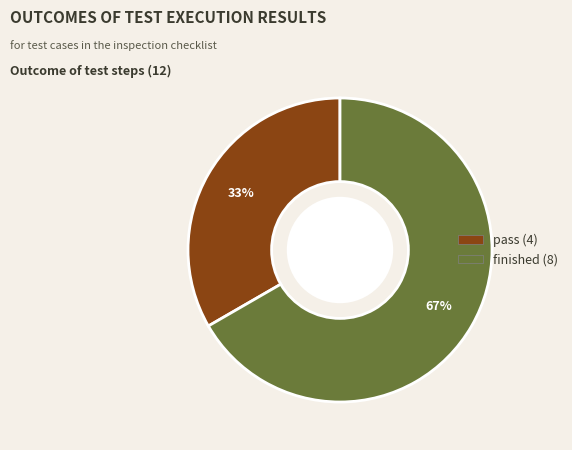

To the nearest percent, what is the average slice percentage?

50%